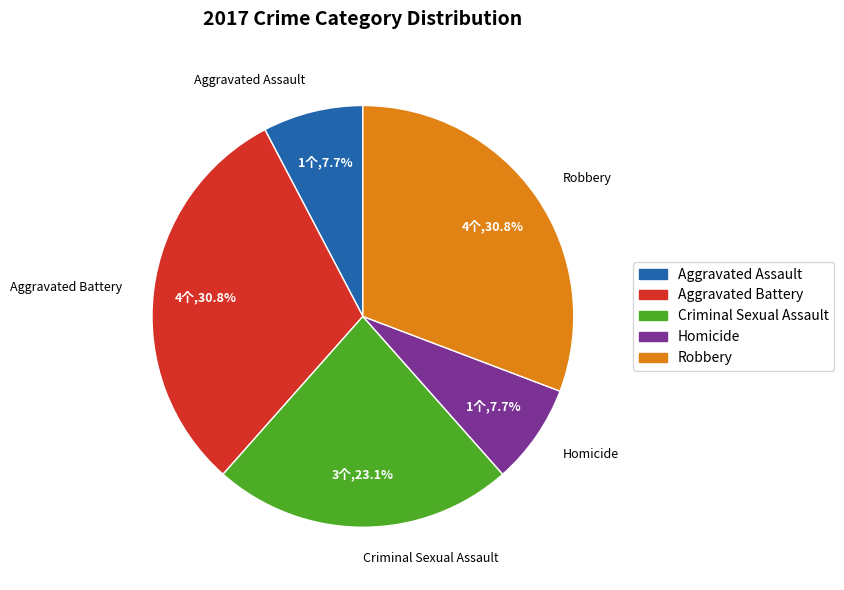

How many slices are in this pie chart?

5